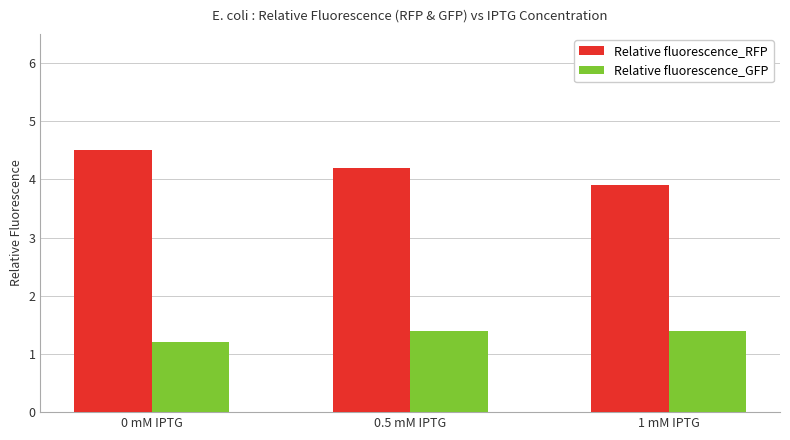

What is the total value across all series at 1 mM IPTG?

5.3